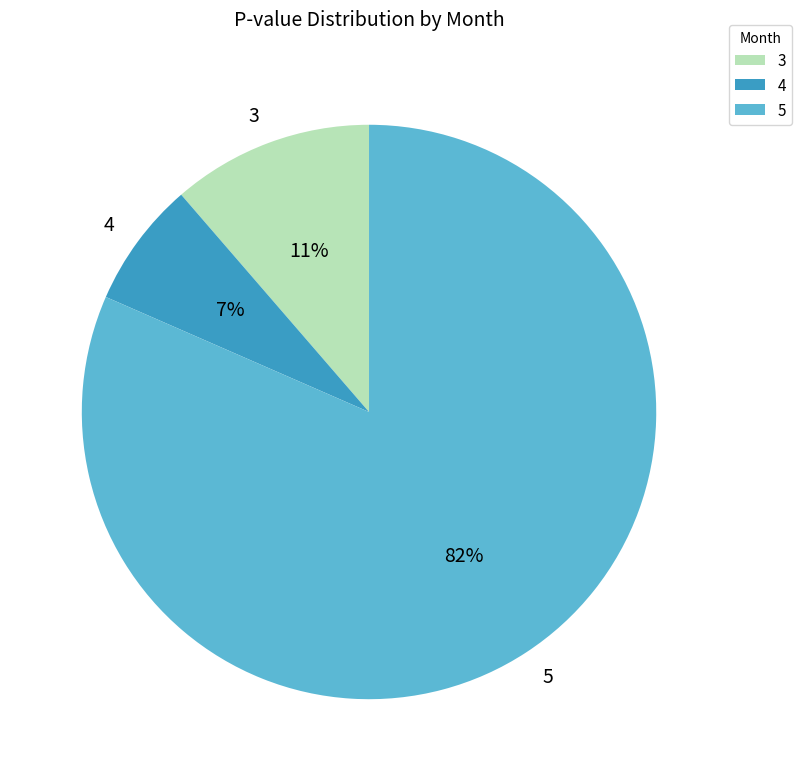

What is the smallest slice in the pie chart?

4